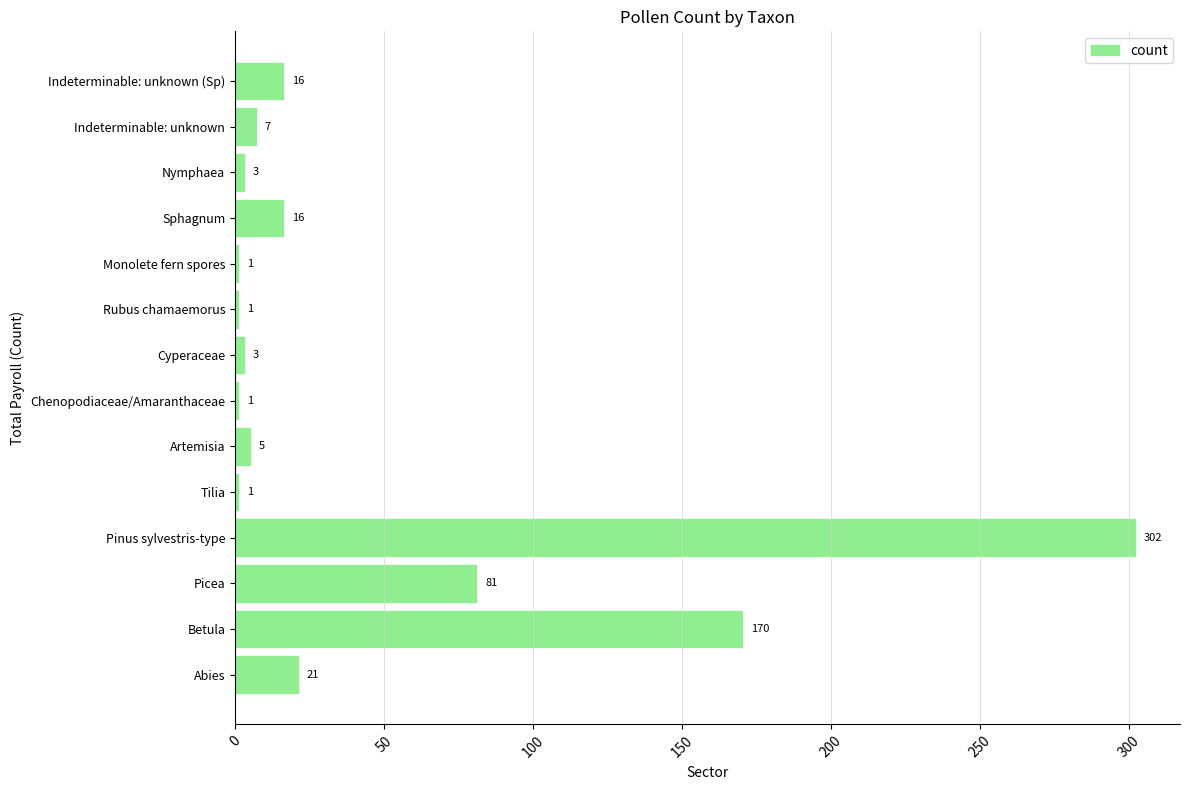

What is the change in value from Tilia to Nymphaea?

+2